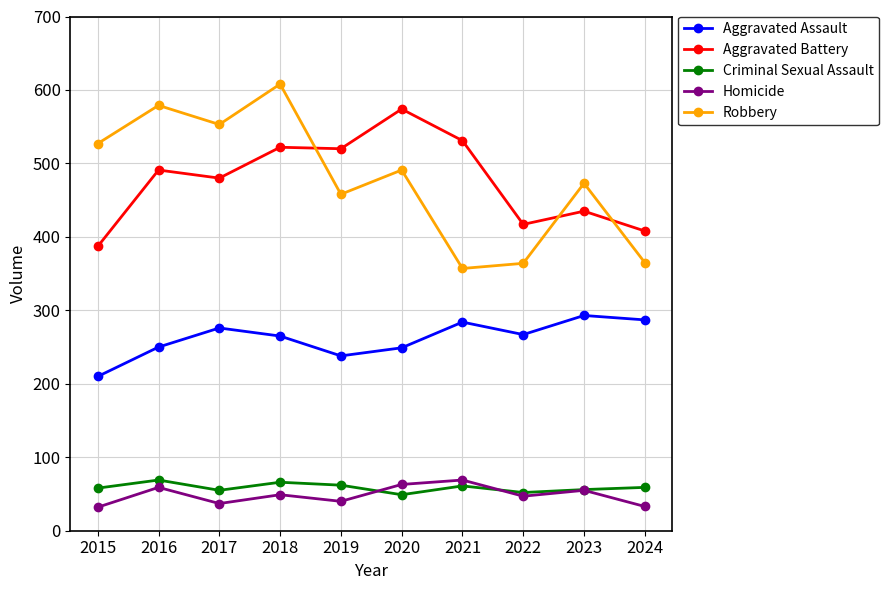

True or false: Robbery has more than 0 points higher than both neighbors.

True